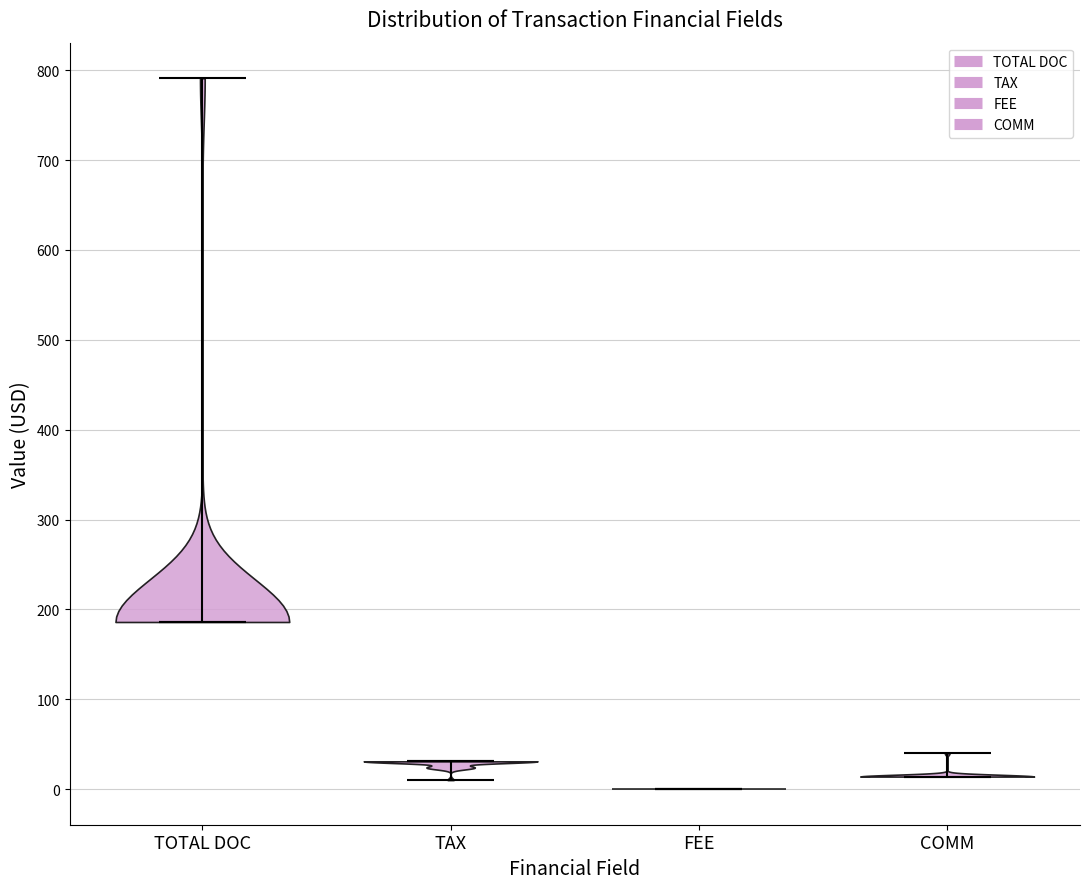

Which violin has the lowest median line?

FEE